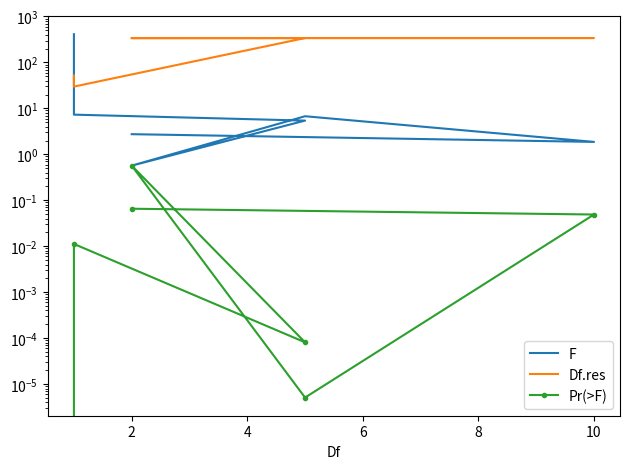

True or false: Df.res has more than 1 points higher than both neighbors.

True